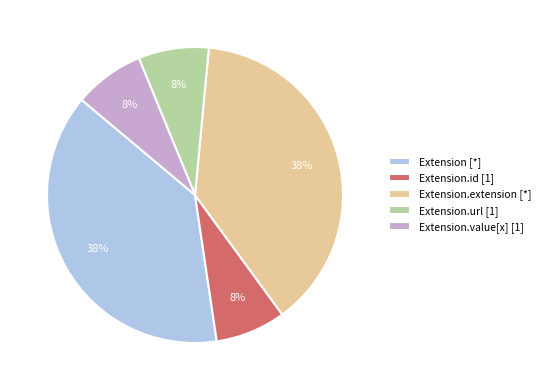

Approximately how many times larger is the value at Extension.url [1] compared to Extension.id [1]?

1.0